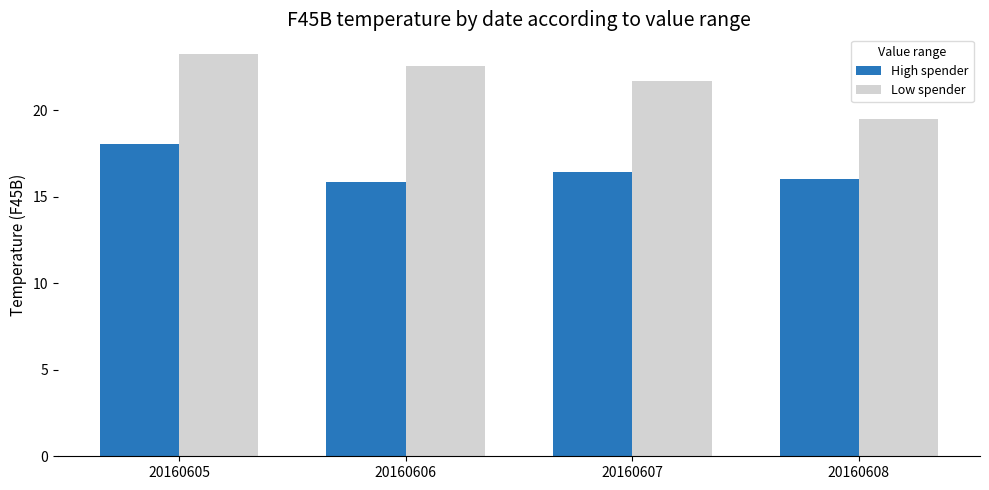

Does the chart contain any negative values?

No